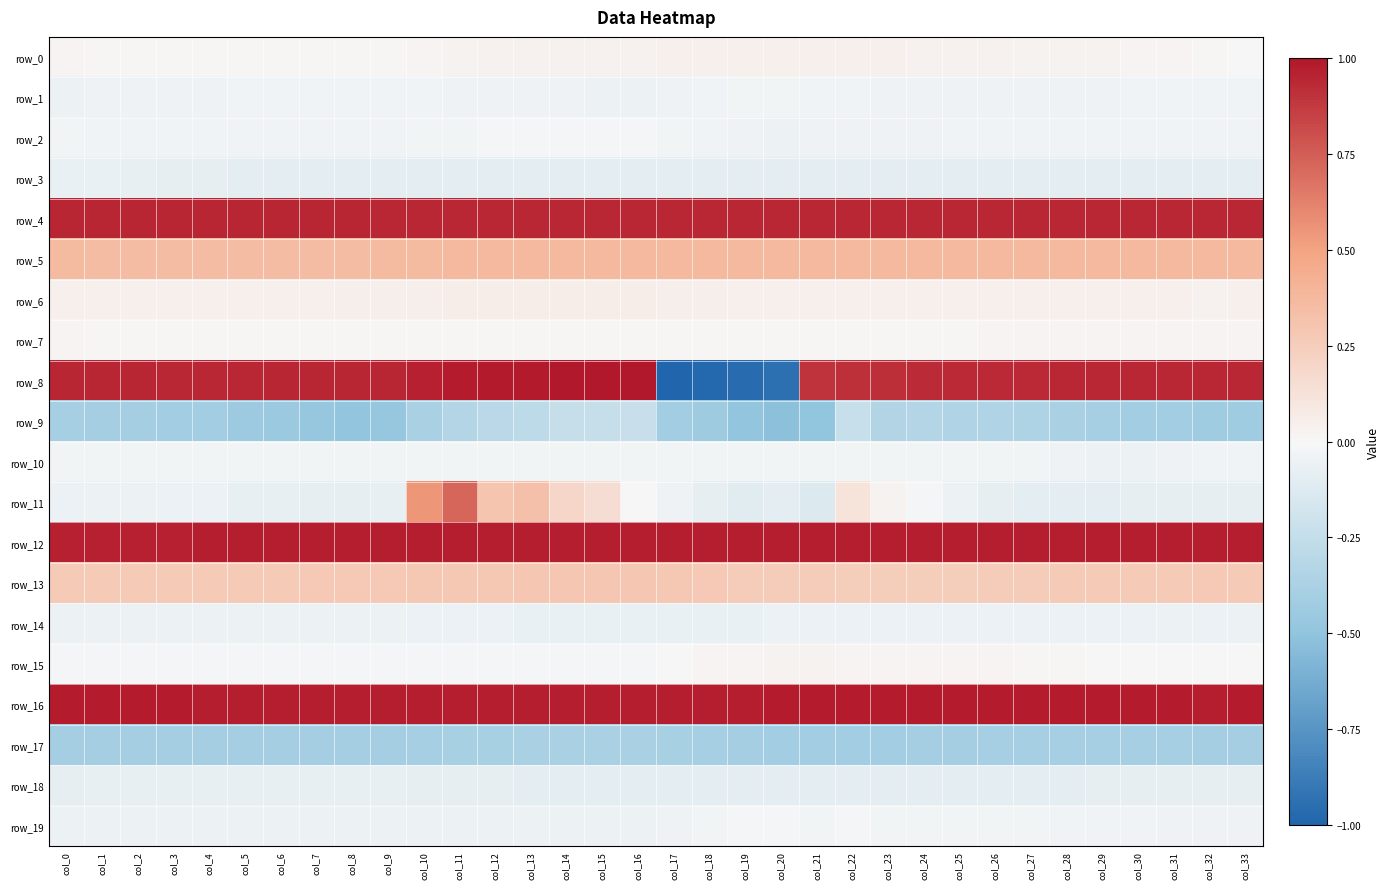

How many data points does each series have?

34